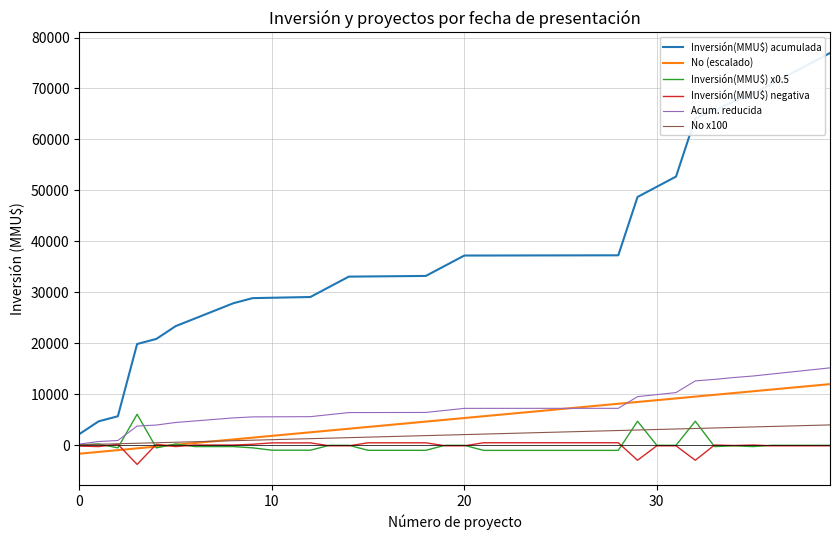

Which series has the largest total across all categories?

Inversión(MMU$) acumulada